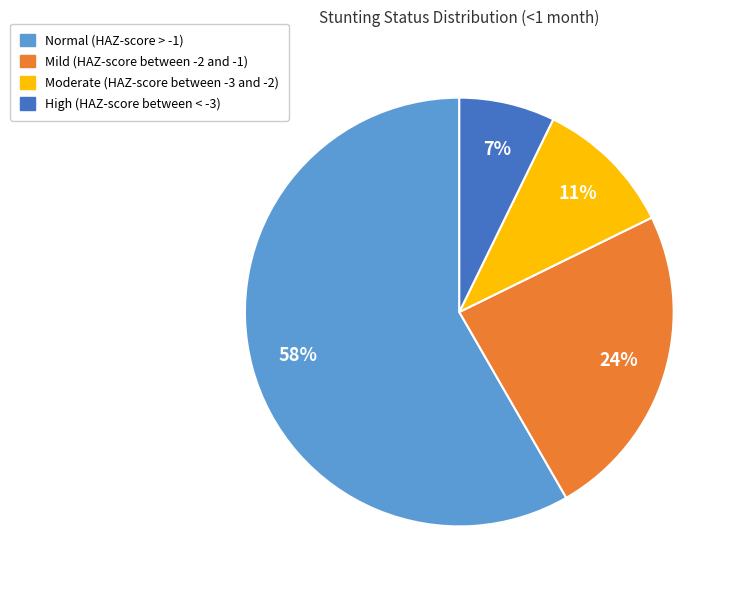

True or false: Mild (HAZ-score between -2 and -1) accounts for 24% of the total.

True